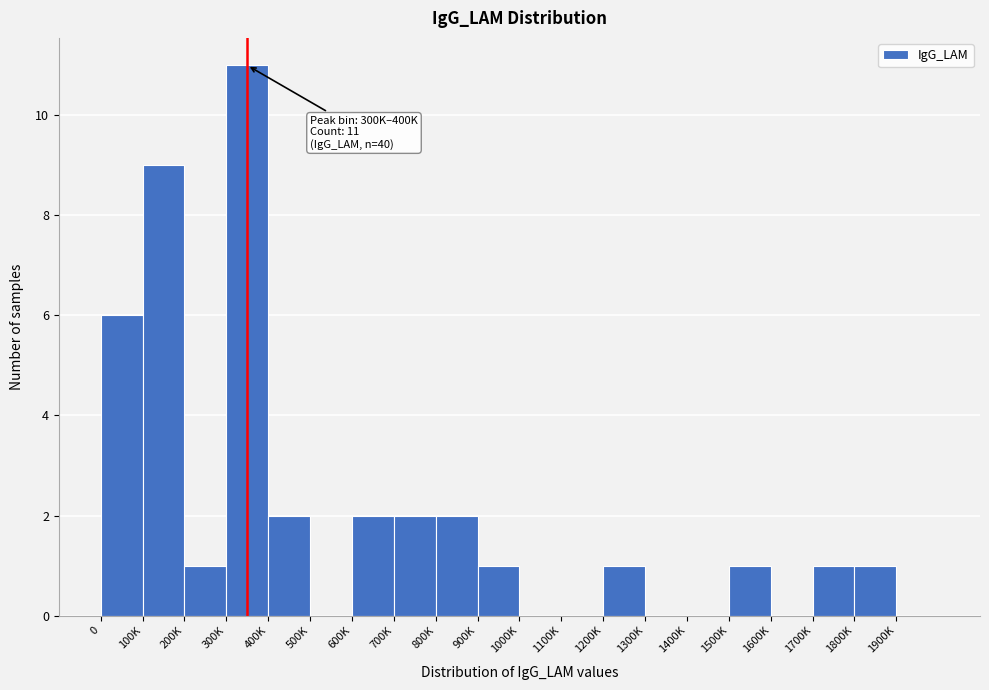

Reading left to right, what are all the values shown in this chart?

0=6	100K=9	200K=1	300K=11	400K=2	500K=0	600K=2	700K=2	800K=2	900K=1	1000K=0	1100K=0	1200K=1	1300K=0	1400K=0	1500K=1	1600K=0	1700K=1	1800K=1	1900K=0